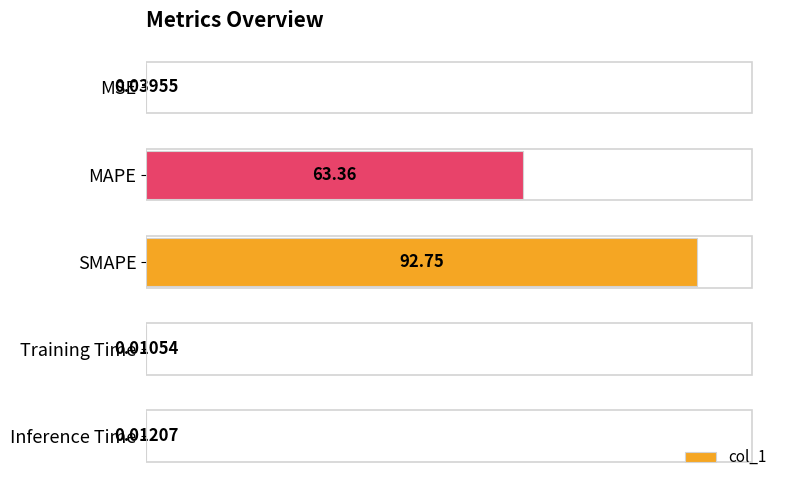

Which label corresponds to the largest value in the chart?

SMAPE